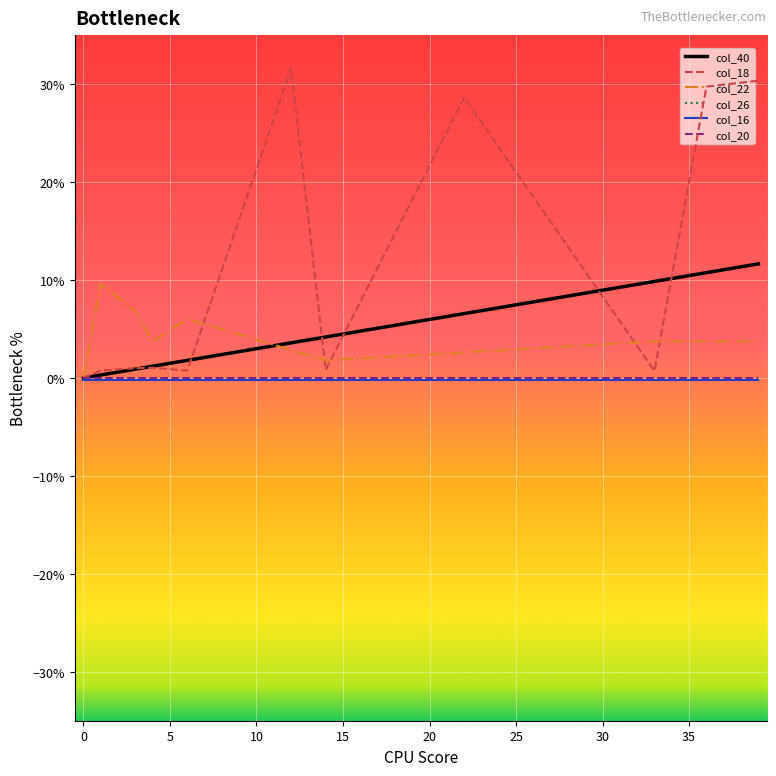

Where is col_26 nearest to the value 0?

−5